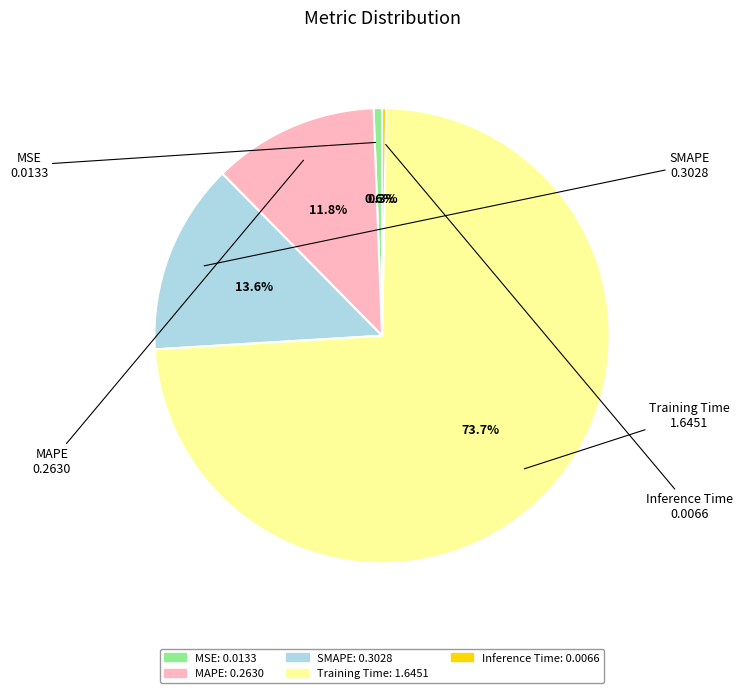

What is the total percentage of MSE and Inference Time?

0.9%